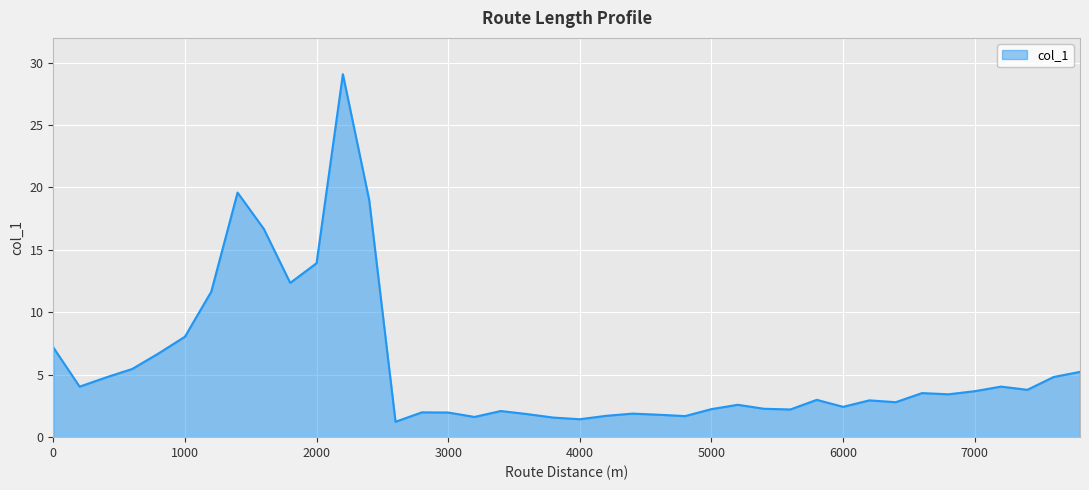

What is the minimum value shown in the chart?

1.2